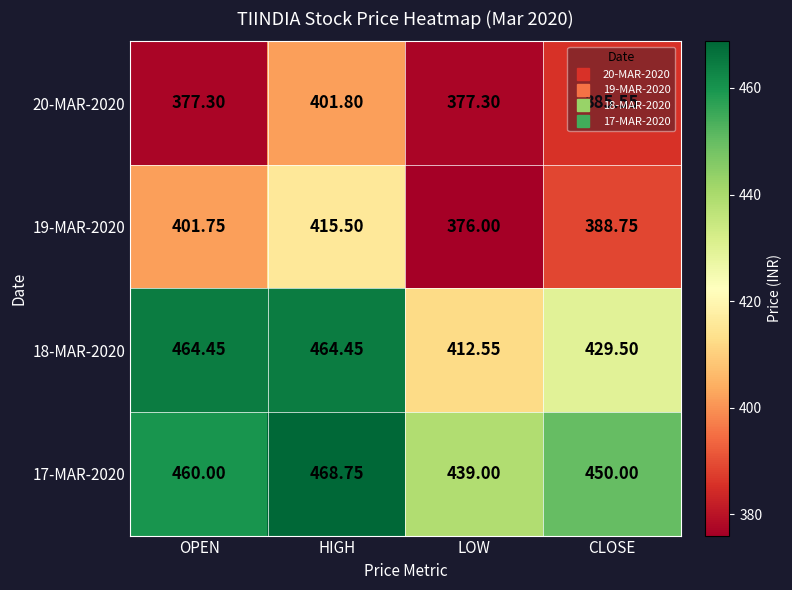

Is the value of 19-MAR-2020 at HIGH greater than the value of 18-MAR-2020 at HIGH?

No